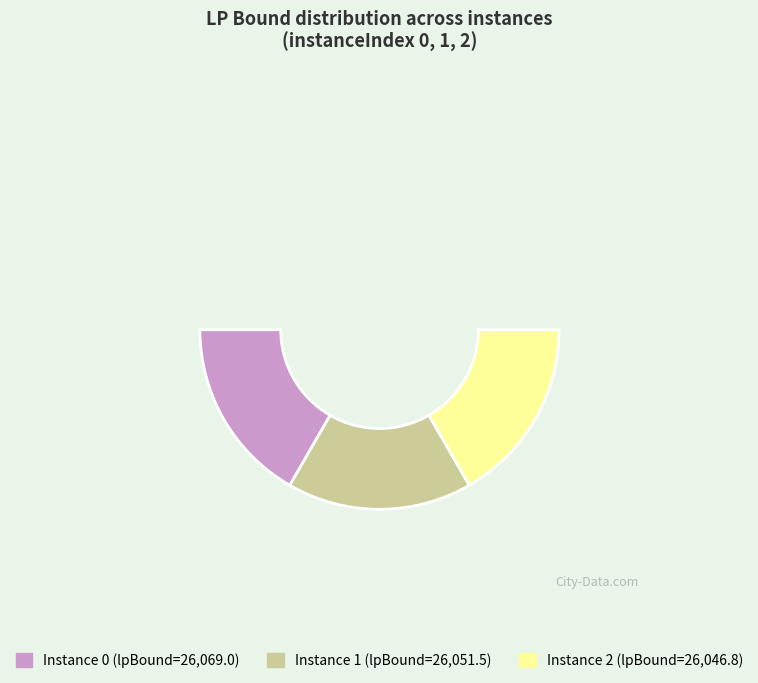

Is there a majority slice in this chart?

No